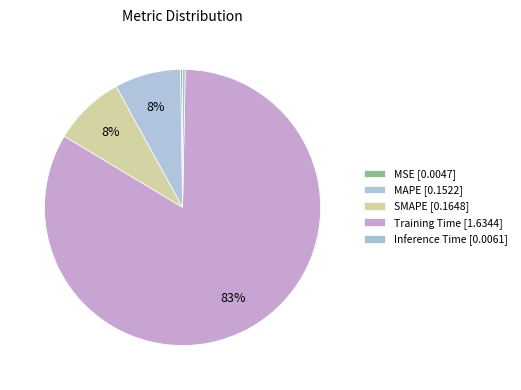

The SMAPE slice represents 1% of the pie. True or false?

False